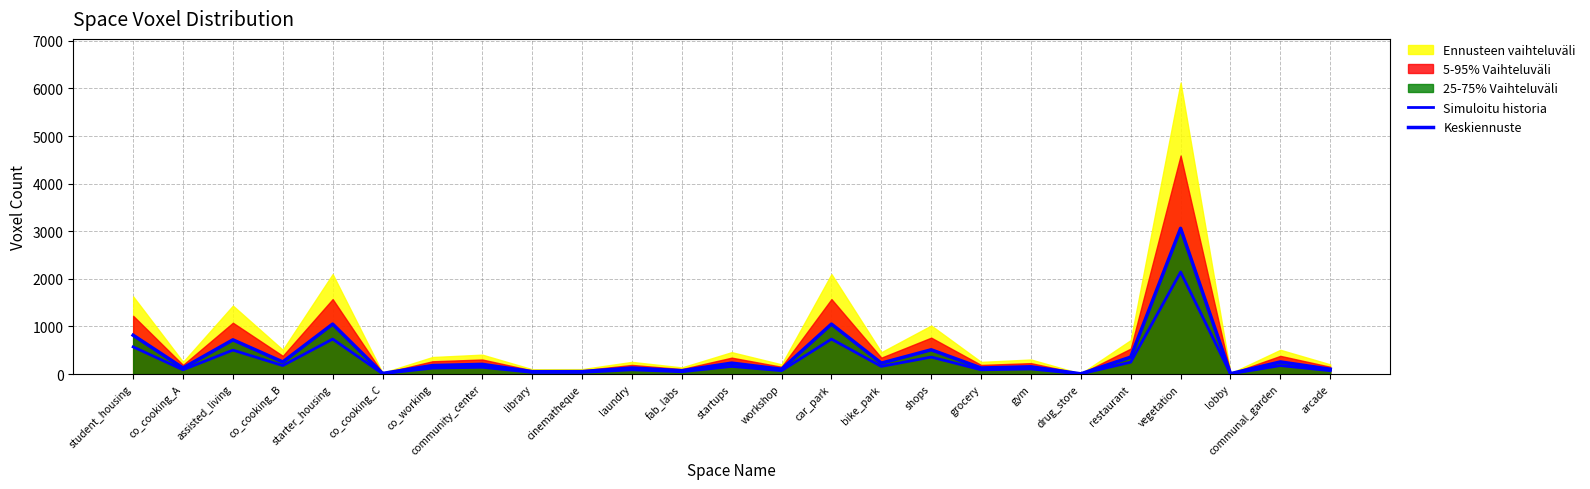

Is the value of Simuloitu historia at starter_housing greater than the value of Keskiennuste at assisted_living?

Yes